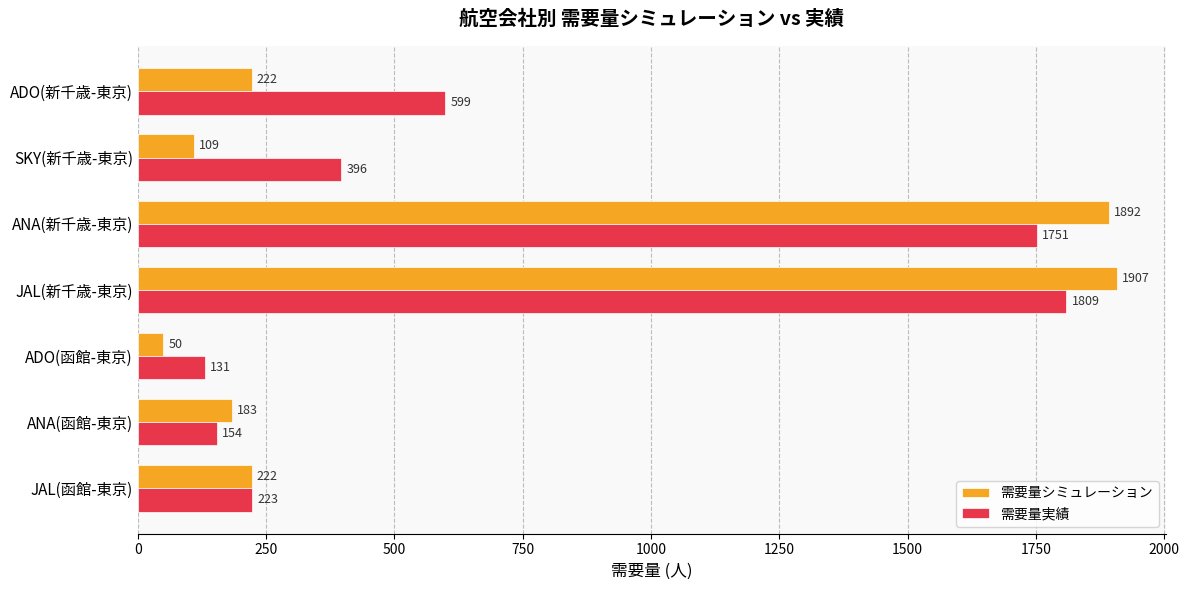

Which category has the highest value in the 需要量シミュレーション series?

JAL(新千歳-東京)